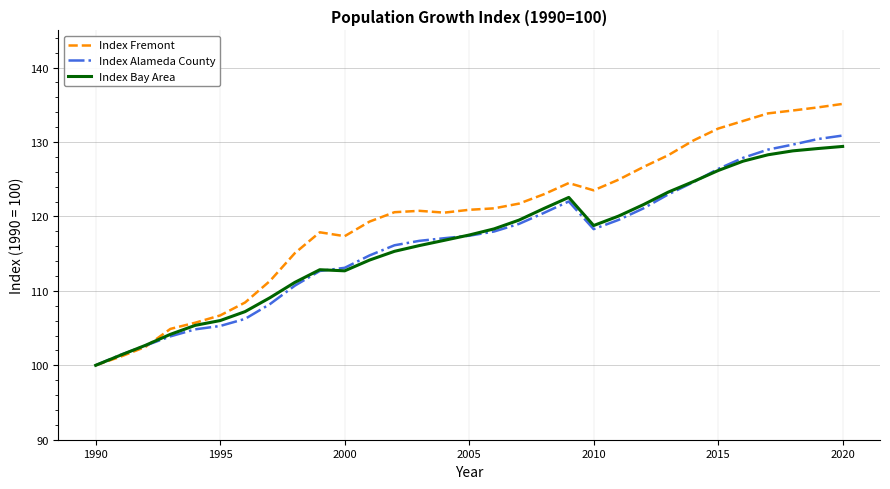

What is the lowest value of the Index Alameda County series?

100.0